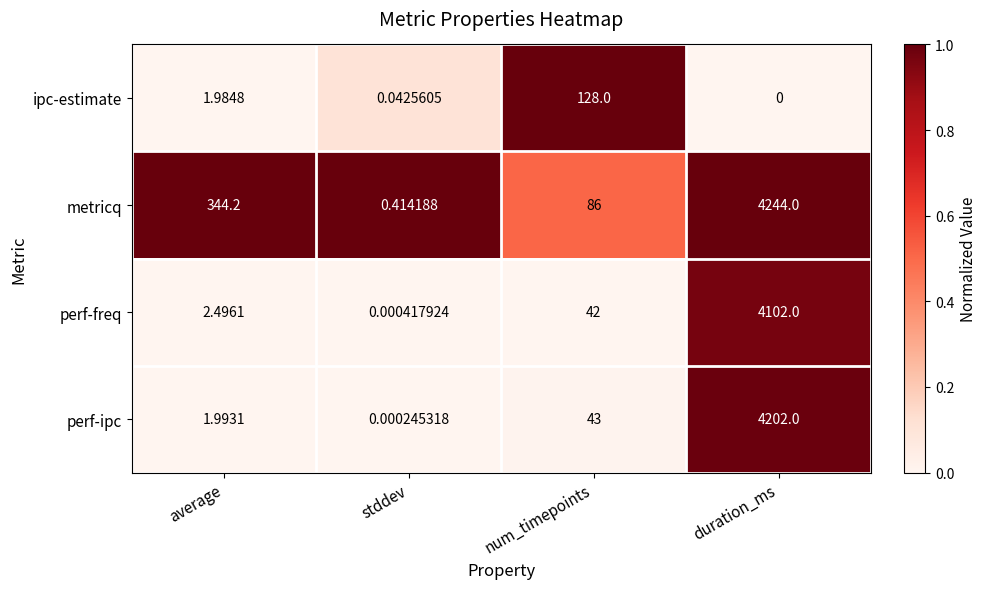

At average, list the series in order from largest to smallest.

metricq, perf-freq, perf-ipc, ipc-estimate